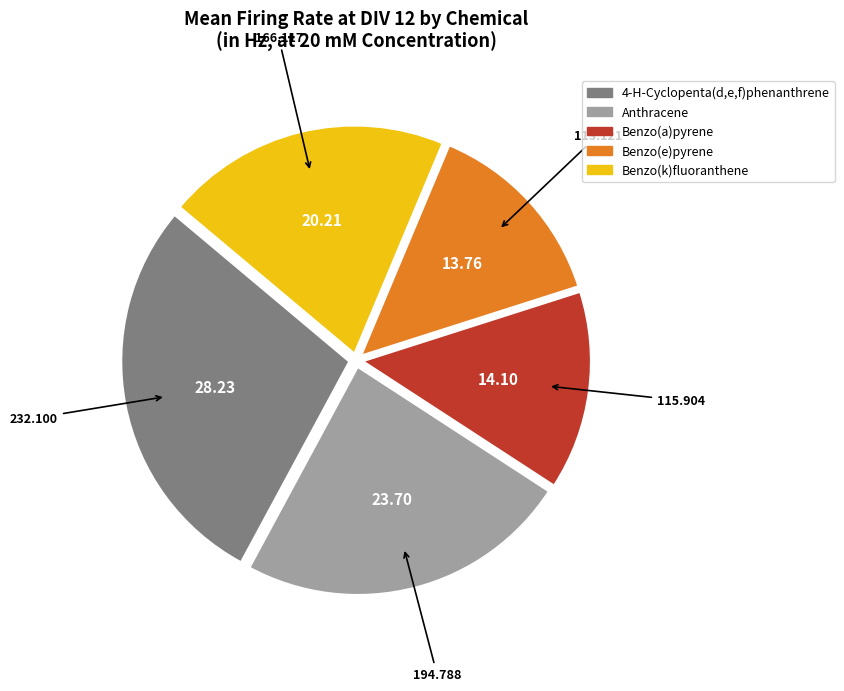

What is the ratio of the value at Anthracene to the value at Benzo(a)pyrene?

1.7